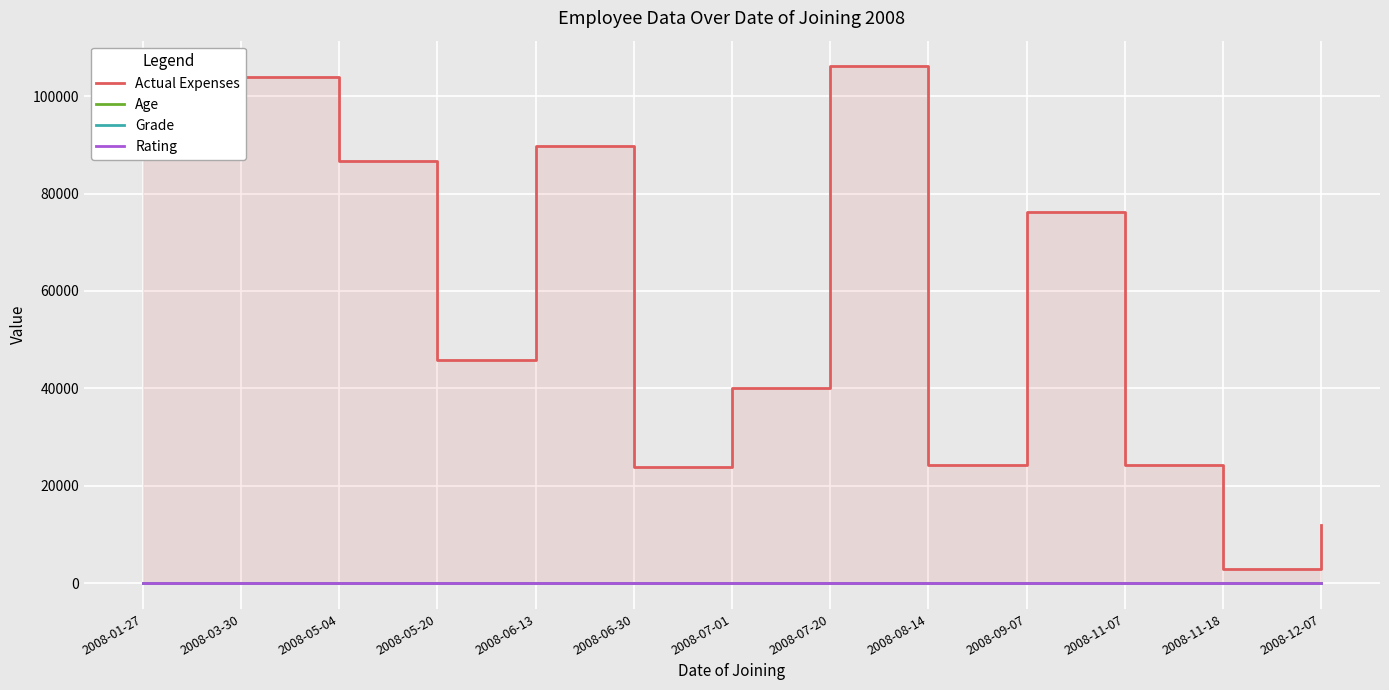

How many values in the Age series exceed 44?

6